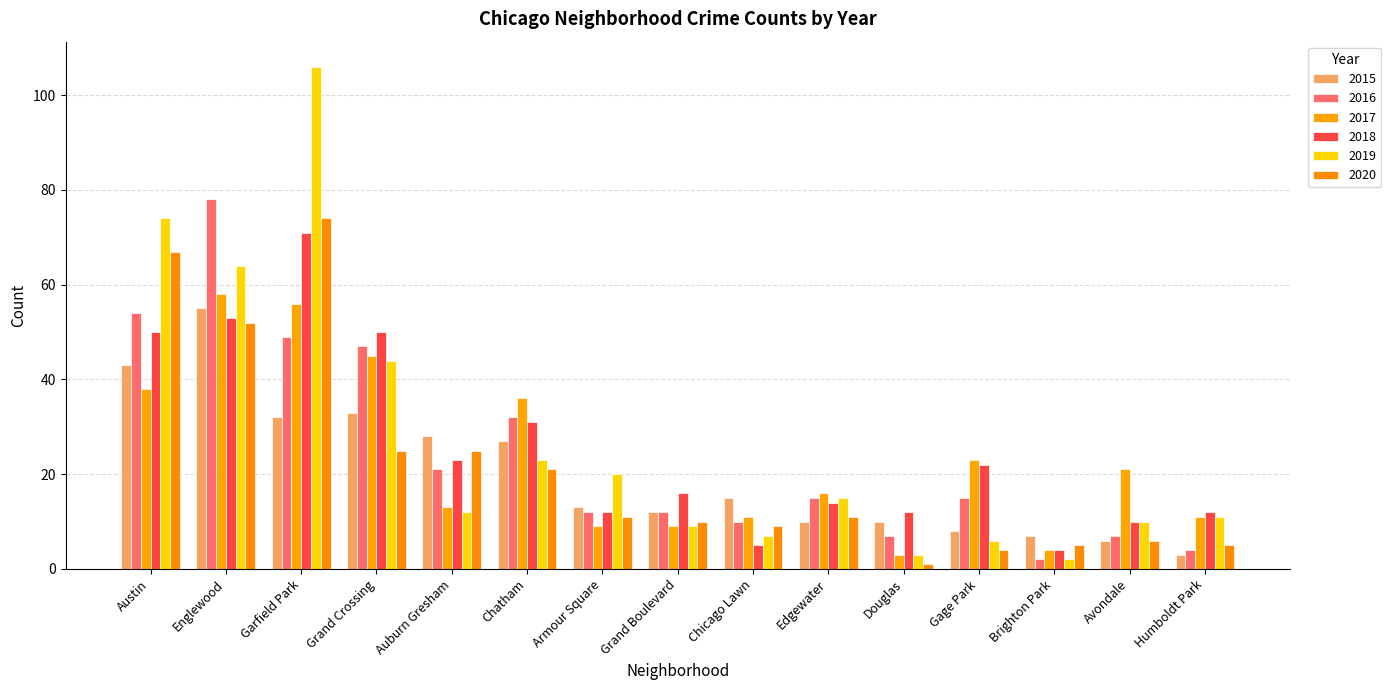

What is the sum of the 2016 values at Chatham and Edgewater?

47